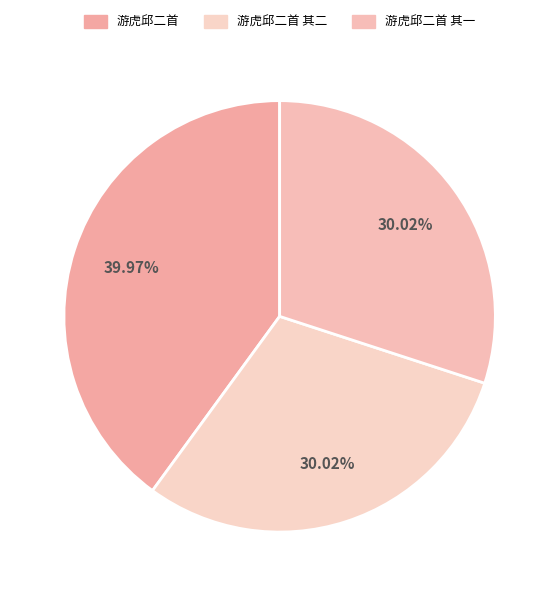

Is there a majority slice in this chart?

No